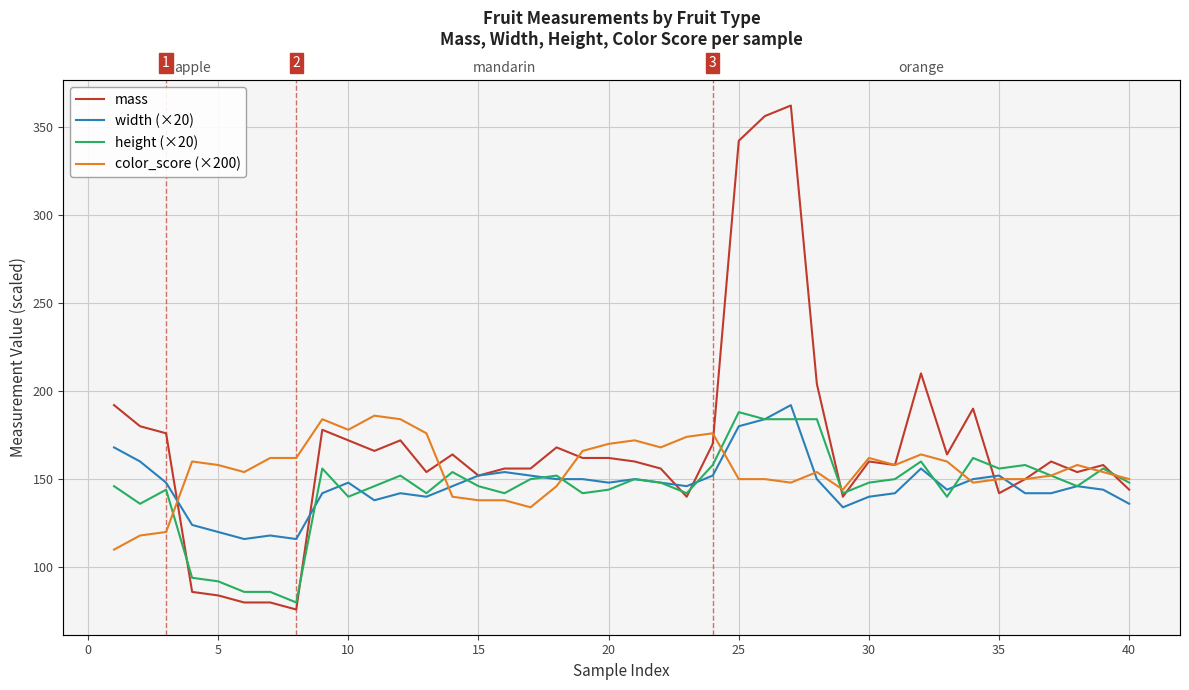

Does the chart display data point markers on the line(s)?

No